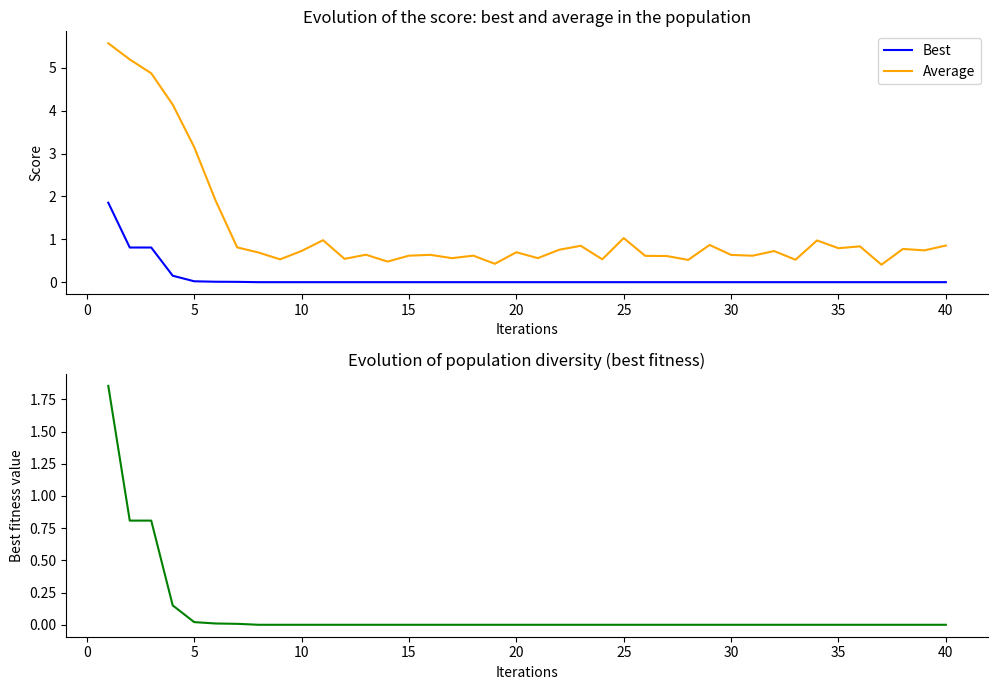

True or false: Best and Average cross at least once.

False